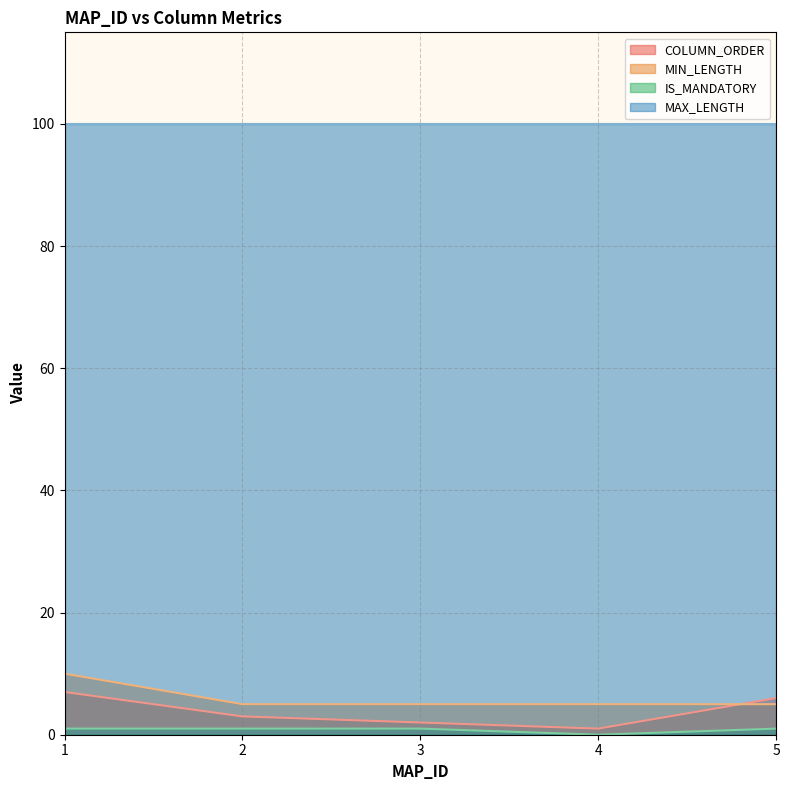

Between 1 and 4, which series saw the biggest shift?

COLUMN_ORDER